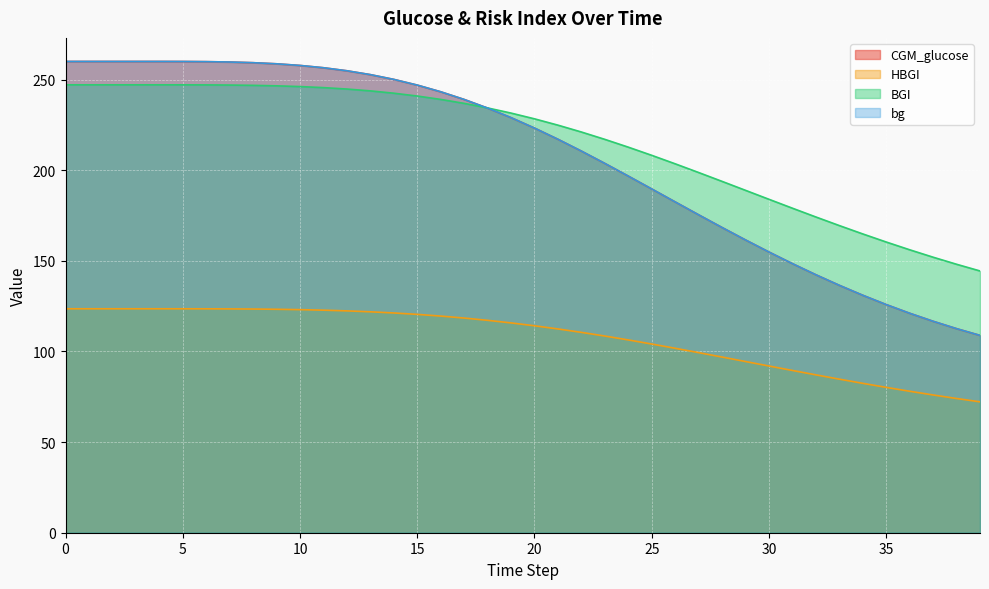

What is the value of the bg point at the 40th from the left?

108.9